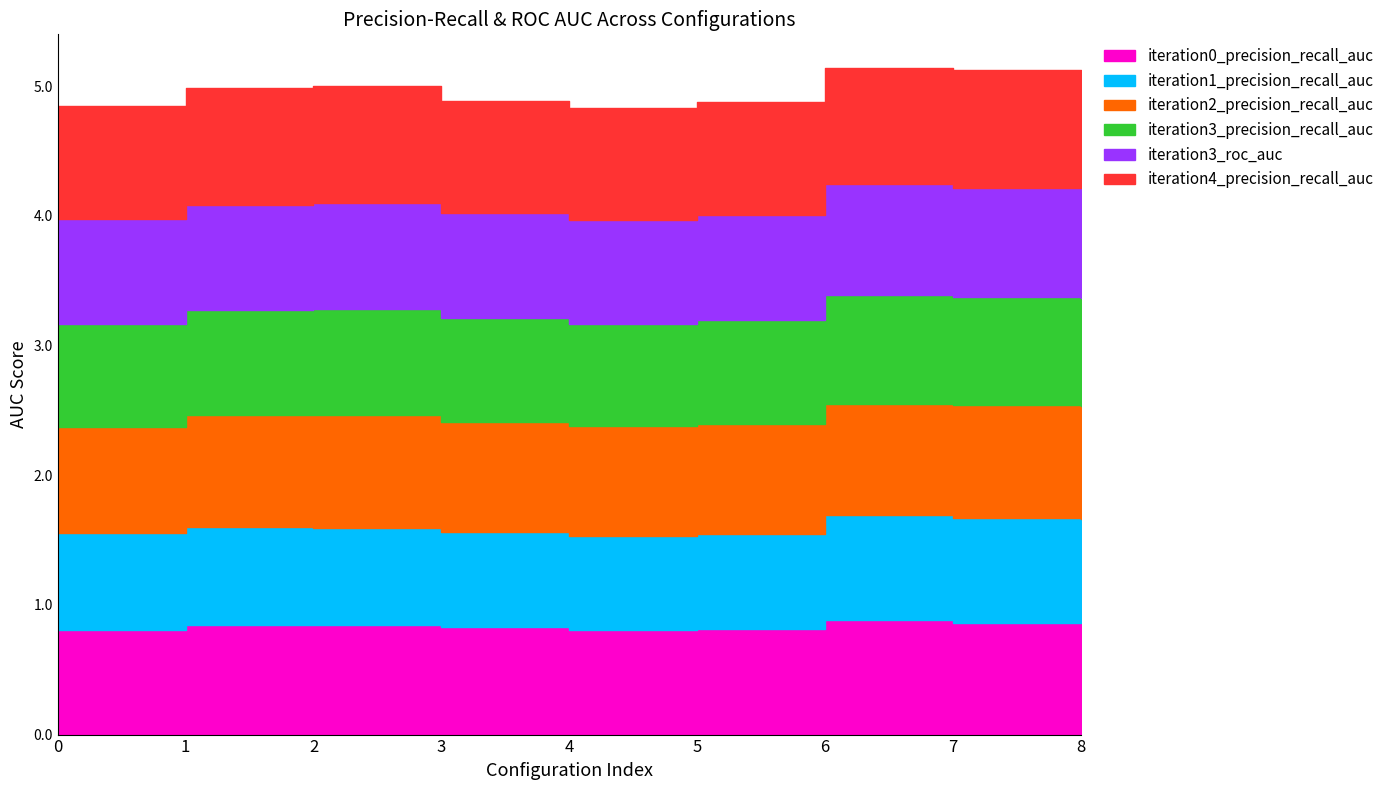

What is the lowest value of the iteration0_precision_recall_auc series?

0.8